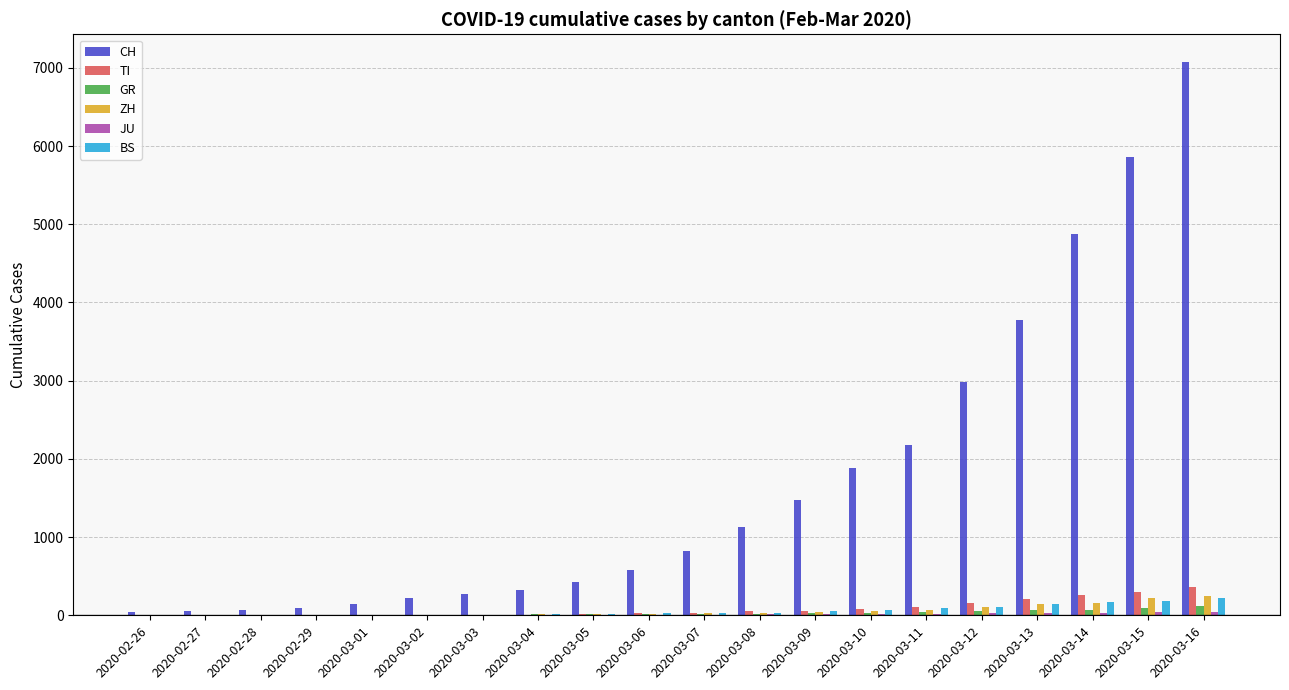

What is the maximum value for TI?

368